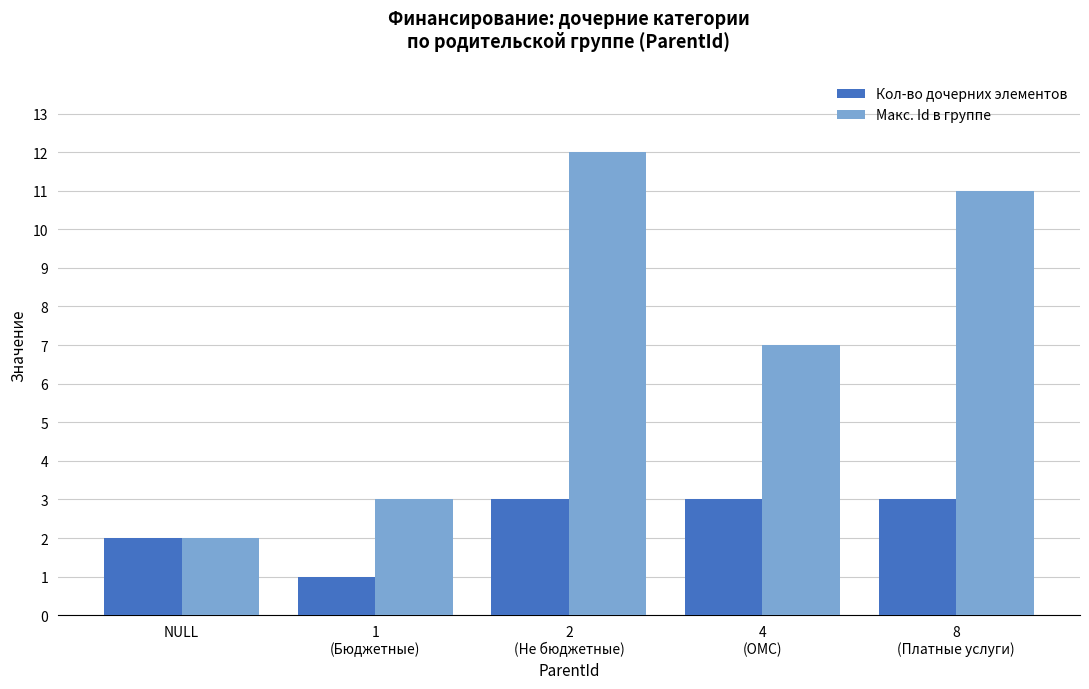

What is the label of the 3rd bar from the right?

2
(Не бюджетные)